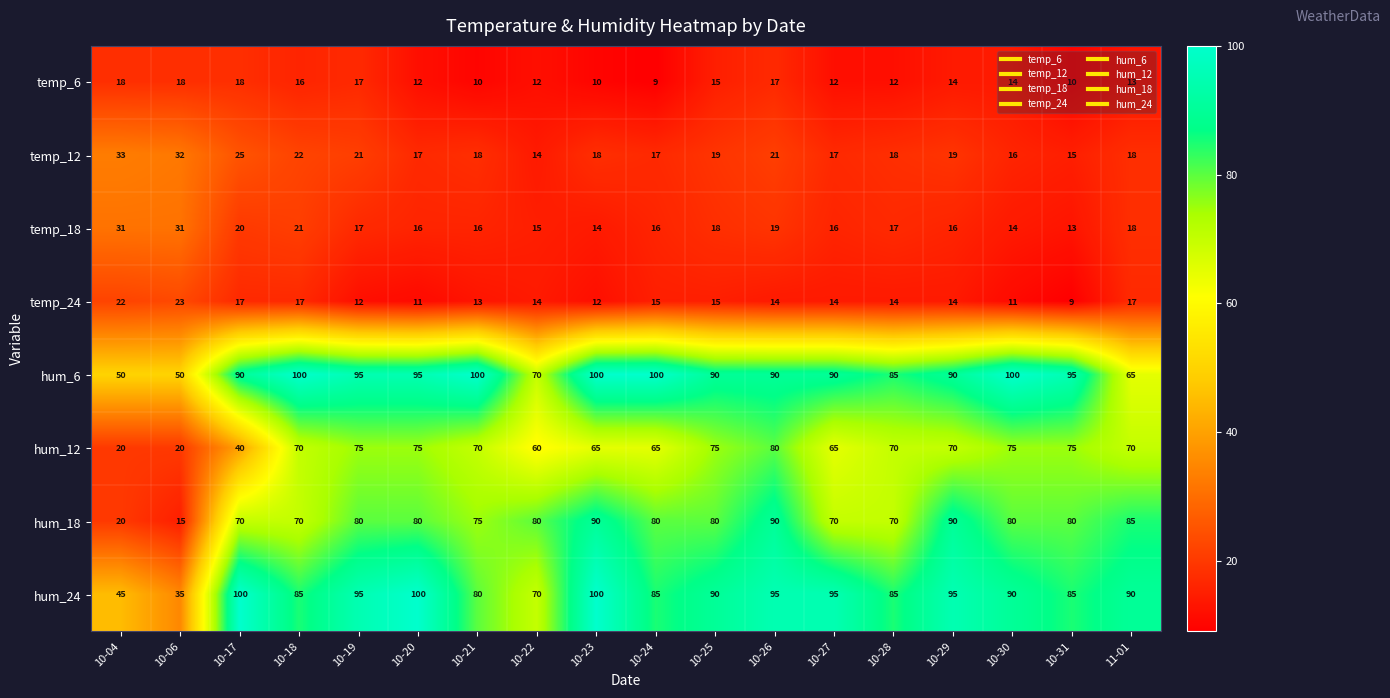

What is the total value across all series at 10-27?

379